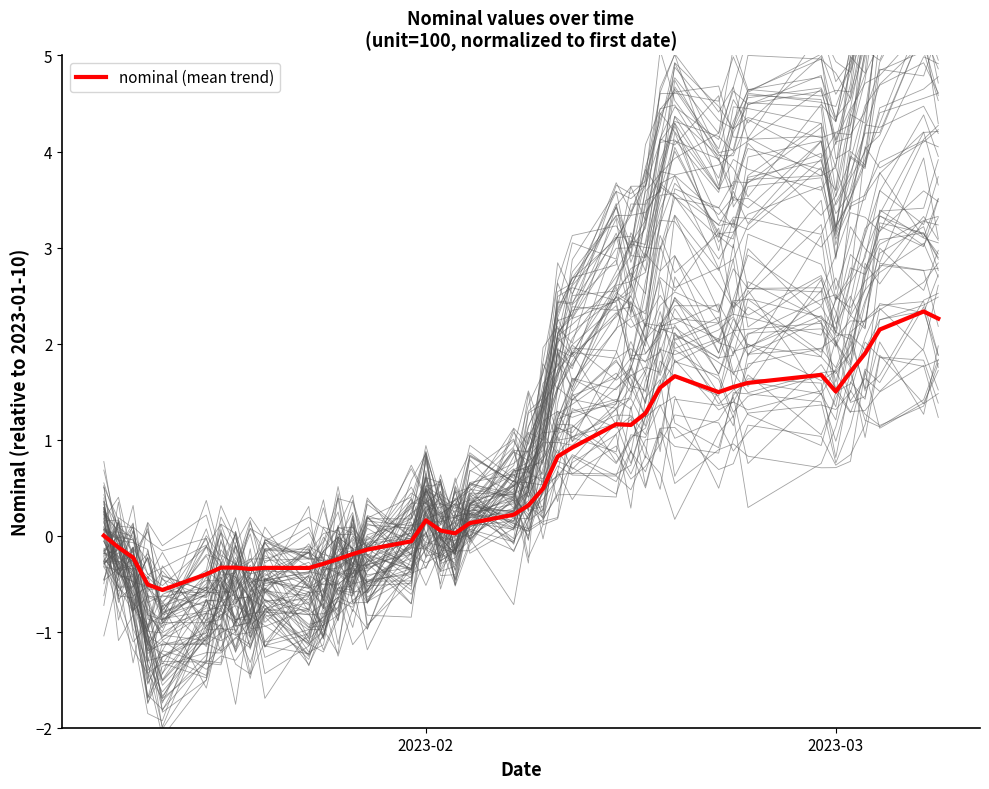

How many values are above zero?

24